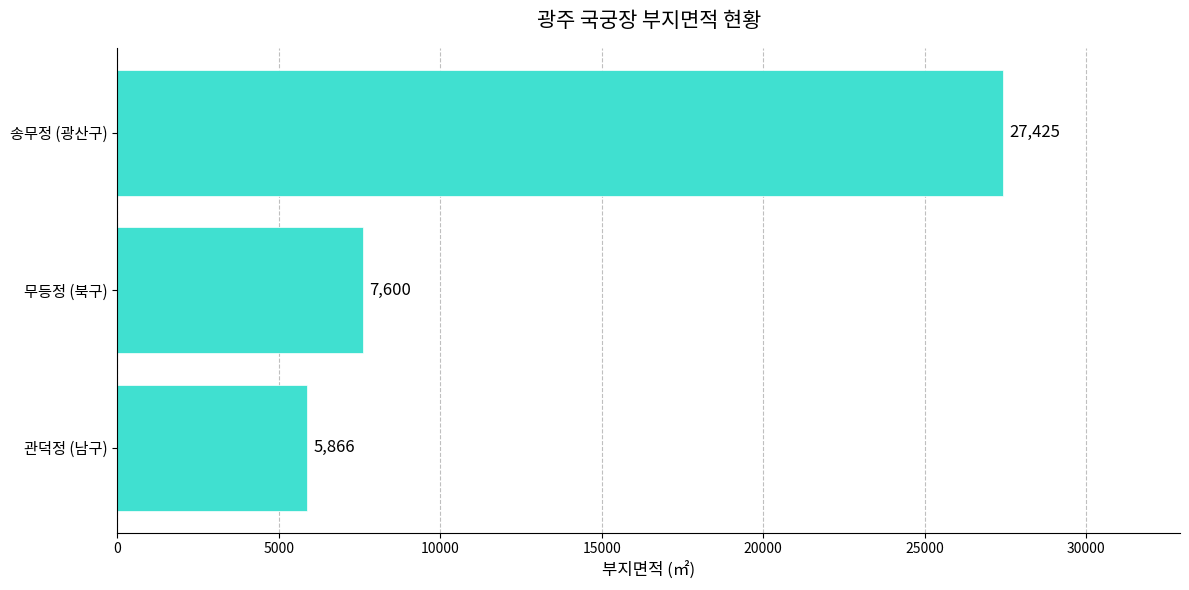

The chart shows a value of 42723 at 송무정 (광산구). True or false?

False